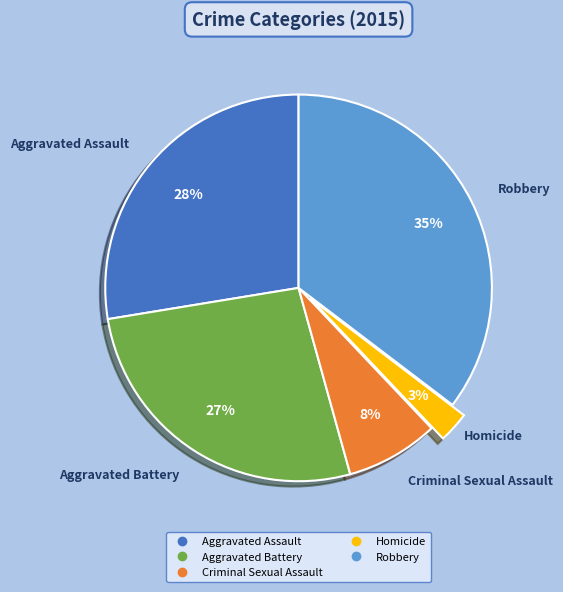

Which category has the smallest portion of the pie?

Homicide